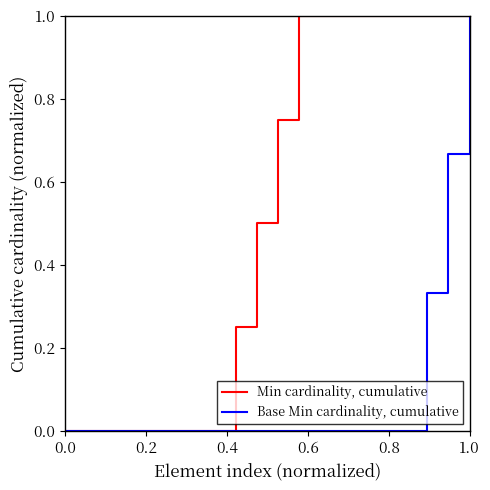

What position from the left is 0.0?

1